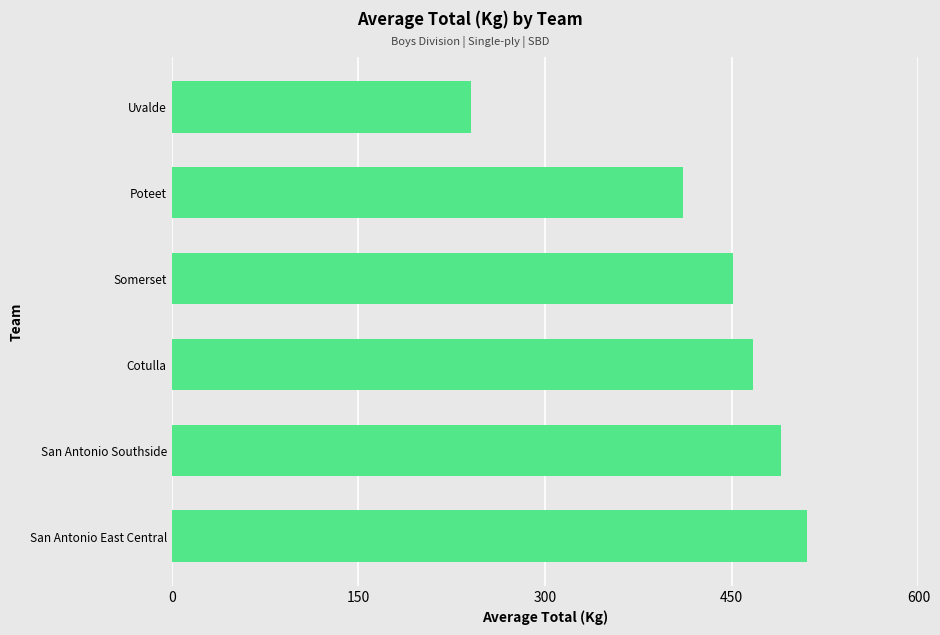

How many categories are shown in the chart?

6